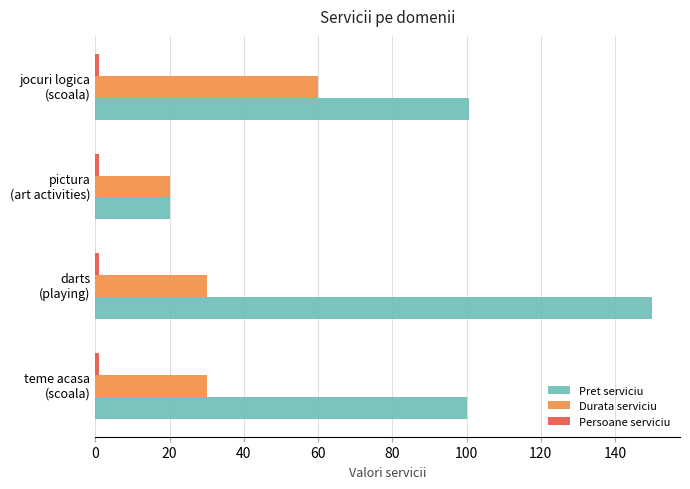

At how many categories does at least one series exceed 81?

3